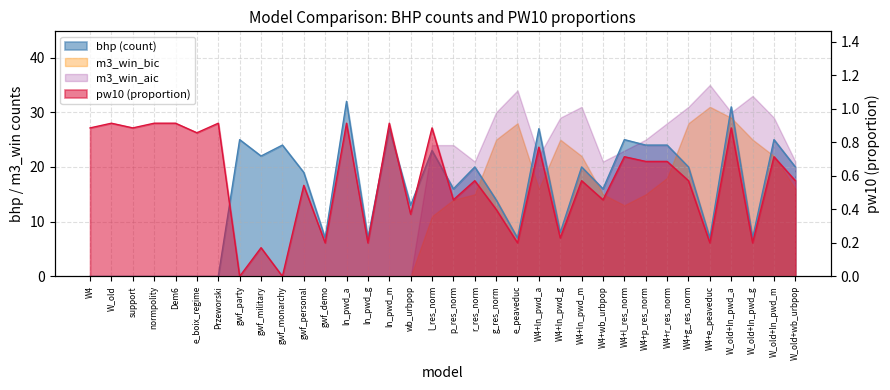

What is the value of the pw10 (proportion) point at the 34th from the left?

0.6